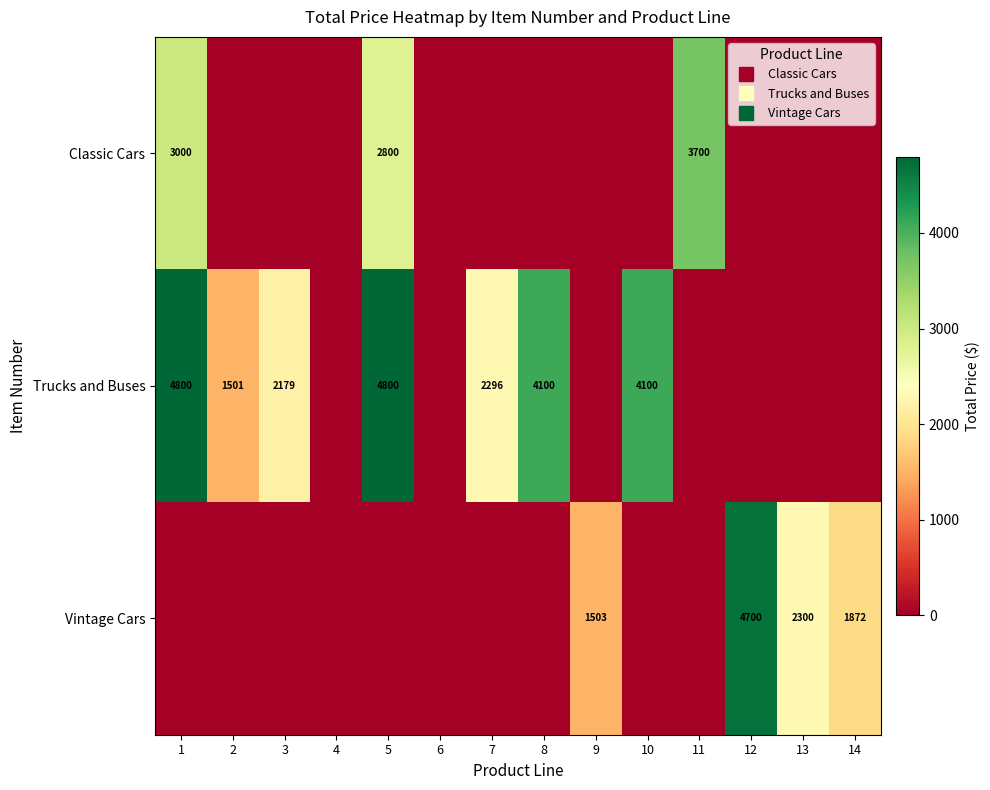

Is the value of Vintage Cars at 12 greater than the value of Classic Cars at 7?

Yes